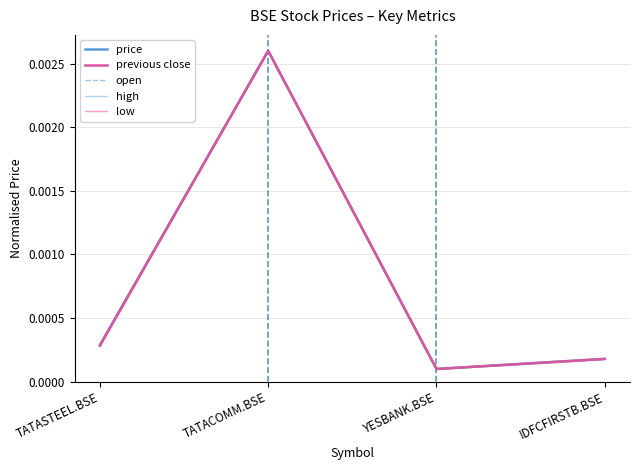

True or false: open and high cross at least once.

False